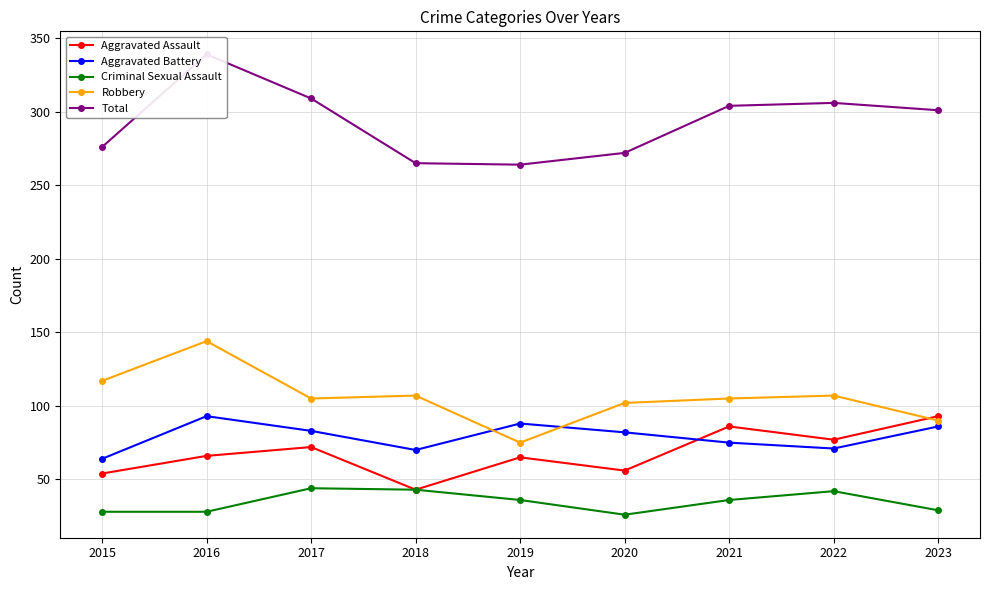

At how many categories does at least one series exceed 53?

9